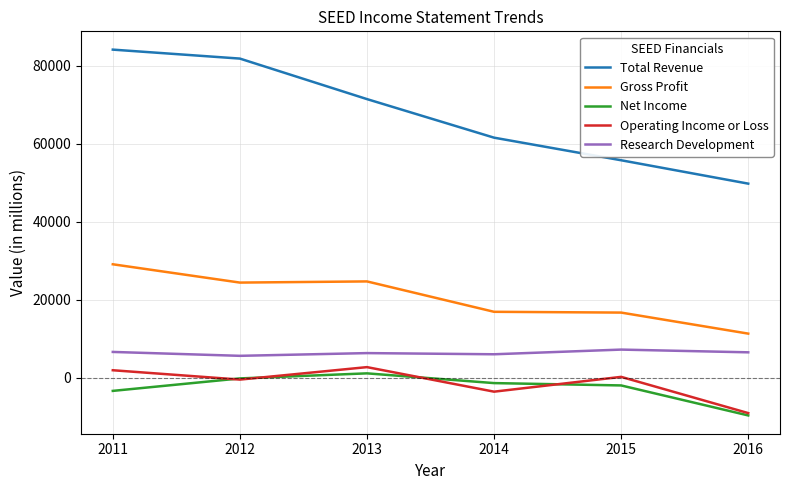

At which label does Total Revenue reach its peak?

2011